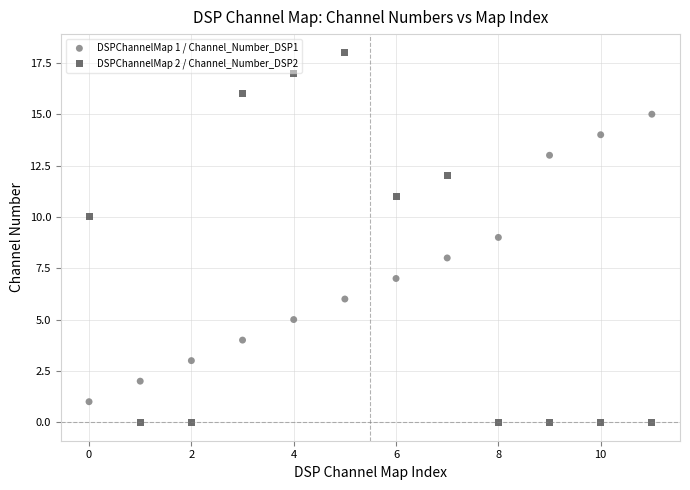

Which series reaches the maximum Y coordinate?

DSPChannelMap 2 / Channel_Number_DSP2